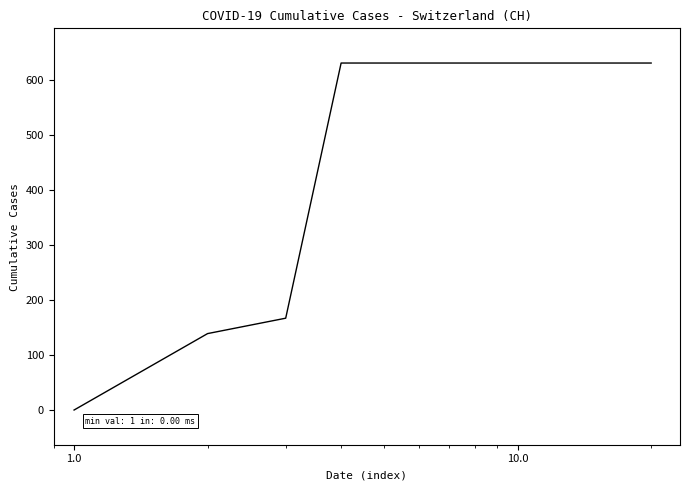

How many values are above zero?

19